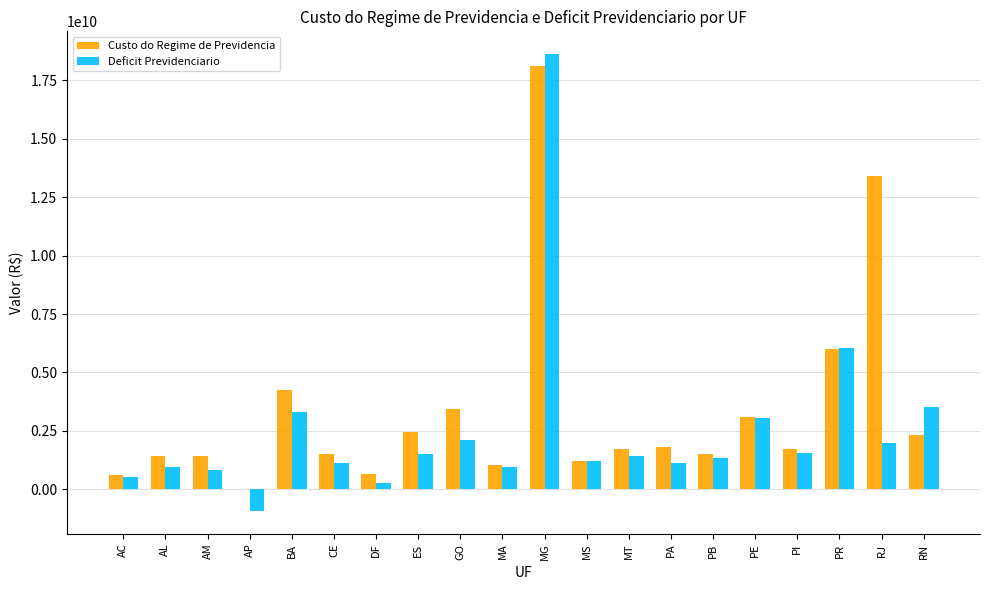

Which series changed the most between PB and PE?

Deficit Previdenciario